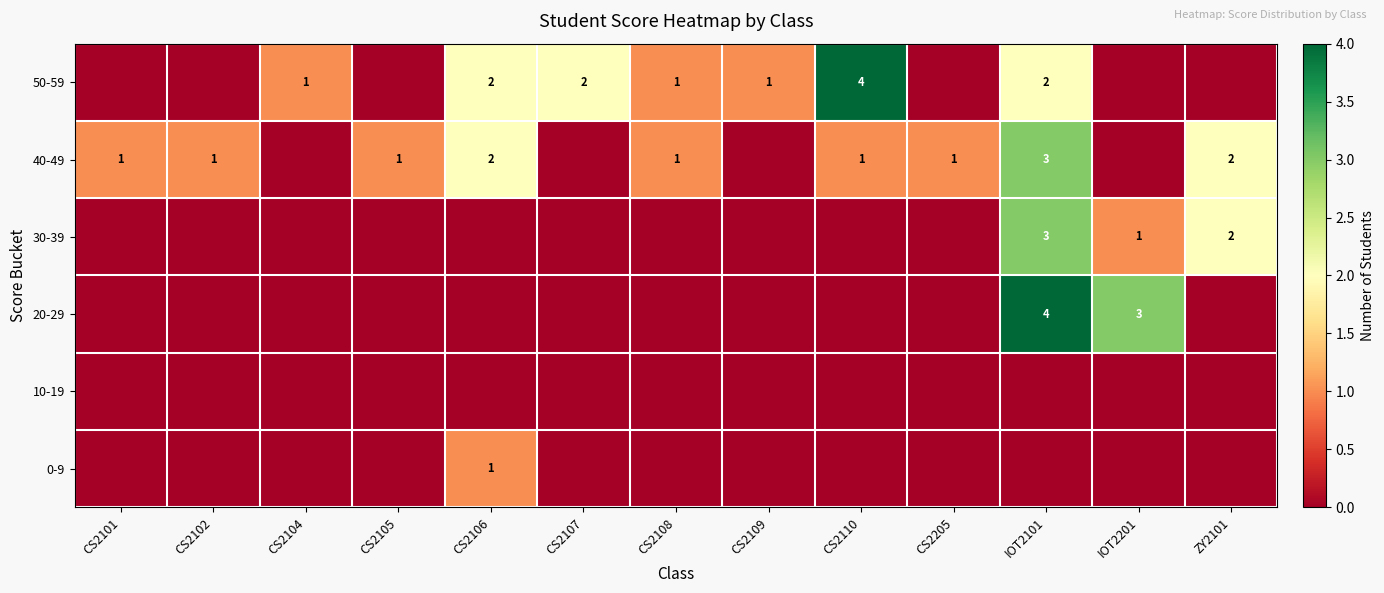

Is it true that 40-49 equals 2 at ZY2101?

True